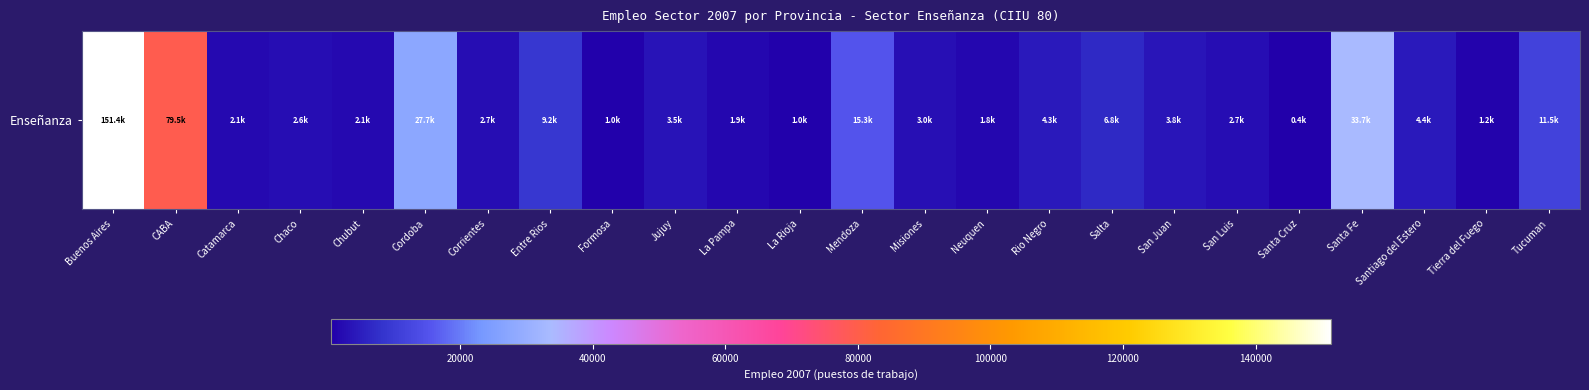

Reading left to right, transcribe all the data shown in this chart.

151424.5	79472.8	2129.0	2578.5	2066.0	27706.8	2677.8	9229.8	1035.5	3533.2	1851.0	976.2	15287.5	3004.0	1805.5	4304.0	6794.0	3785.2	2652.2	449.8	33730.5	4403.2	1172.5	11524.5